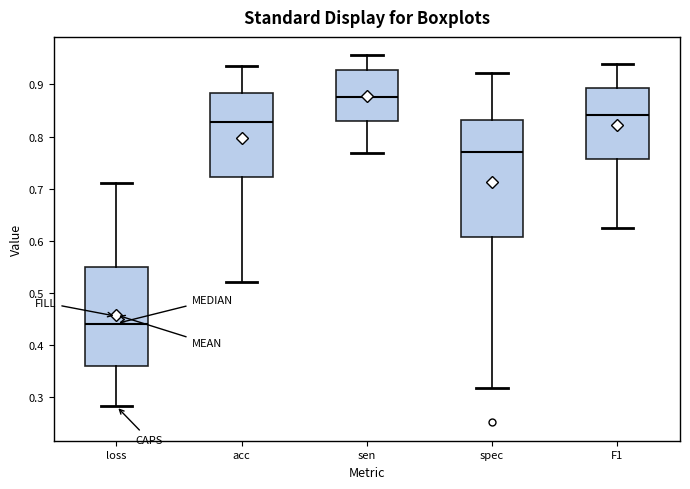

Where is the lower edge of the box for sen on the y-axis? The values are not printed on the chart, so give them approximately, as read against the axis.

0.83